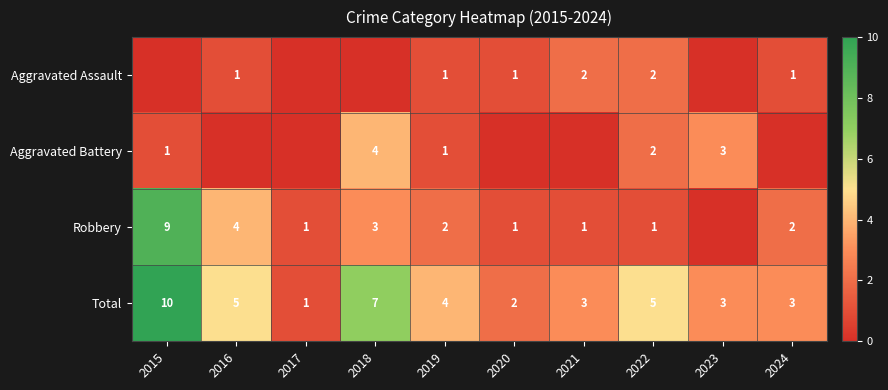

What is the difference between the Robbery values at 2022 and 2015?

8